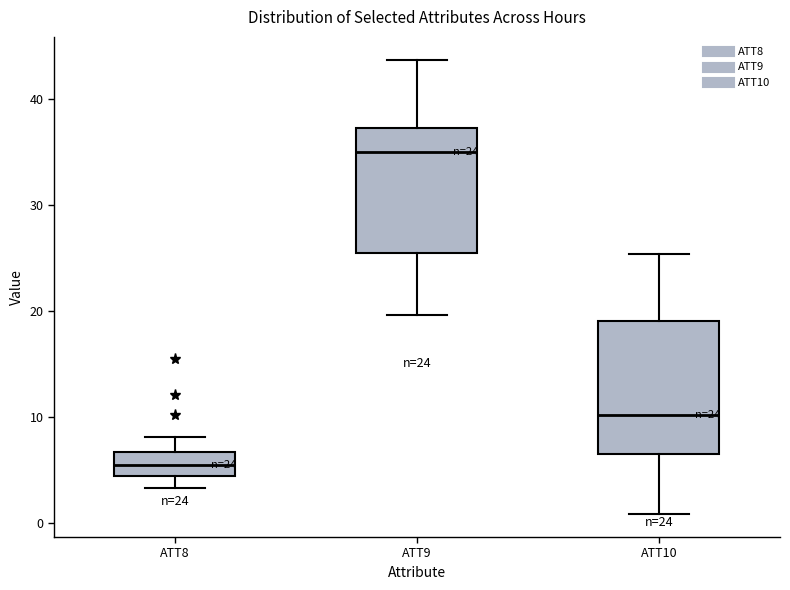

Which box's median line is the lowest?

ATT8